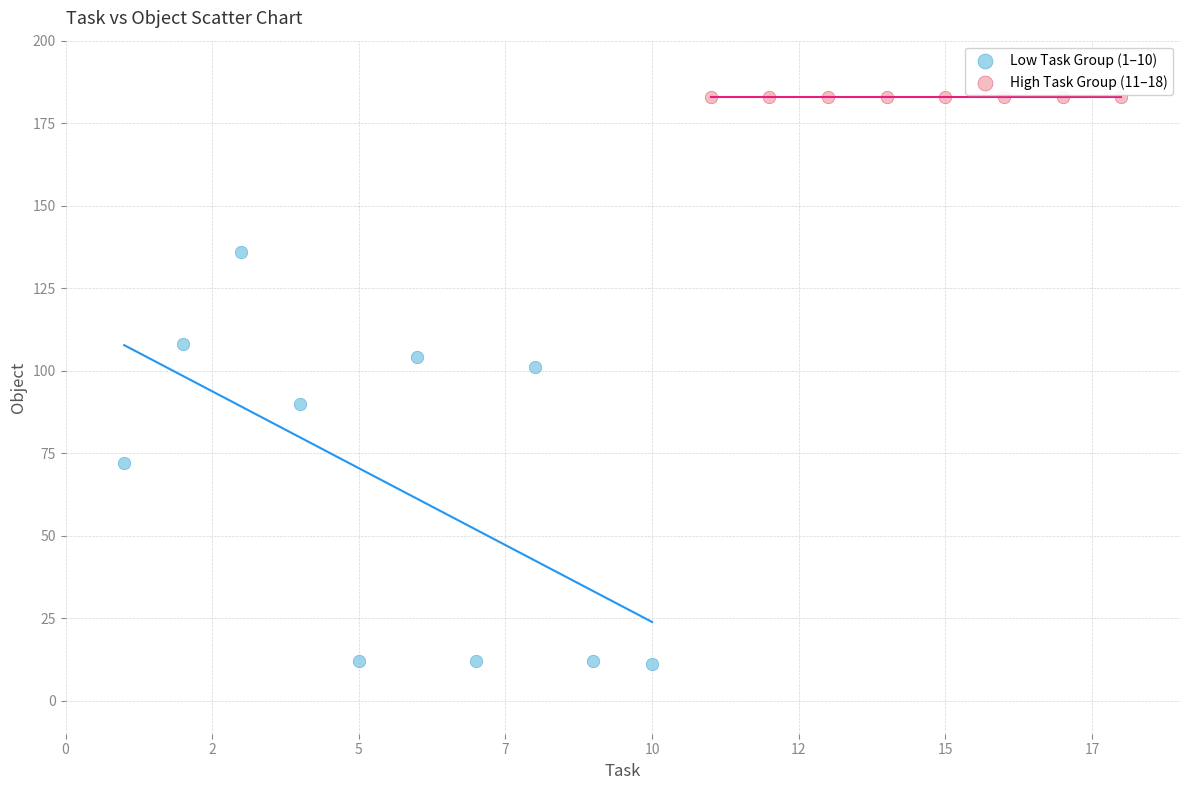

Which series contains the lowest Y value?

Low Task Group (1–10)